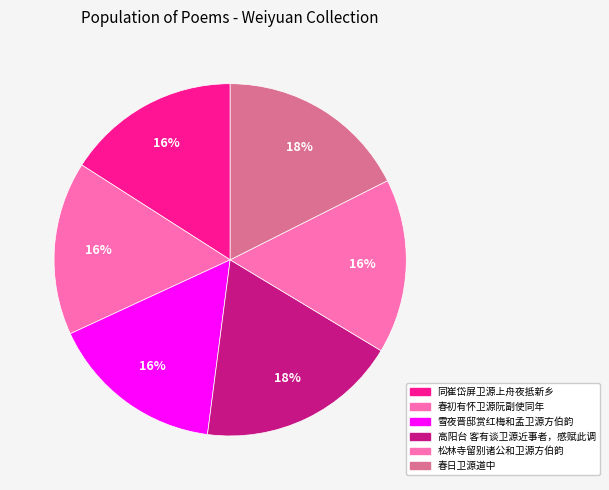

Combined, do 春初有怀卫源阮副使同年 and 春日卫源道中 account for over 50%?

No